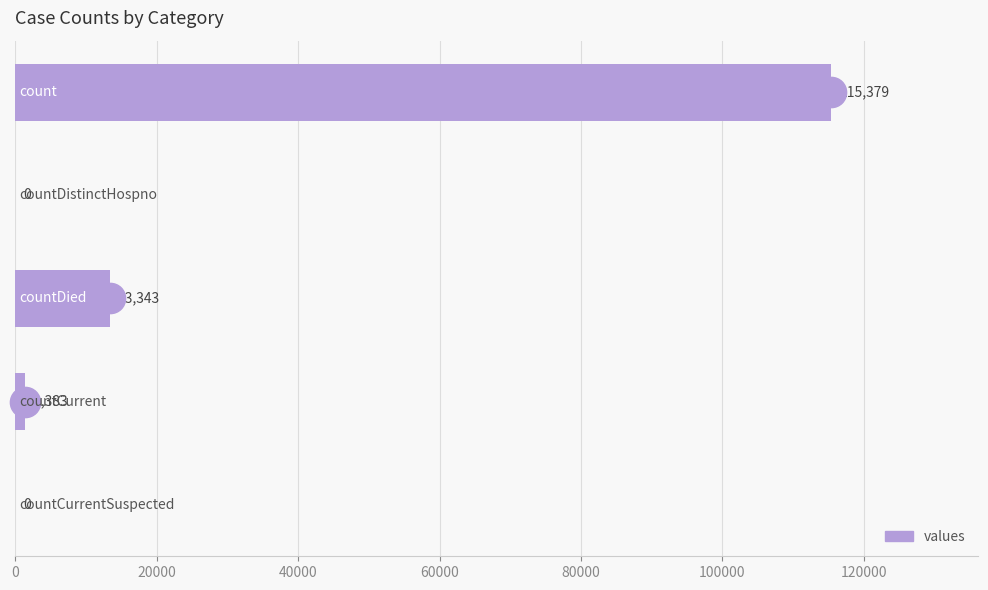

What is the average value?

26021